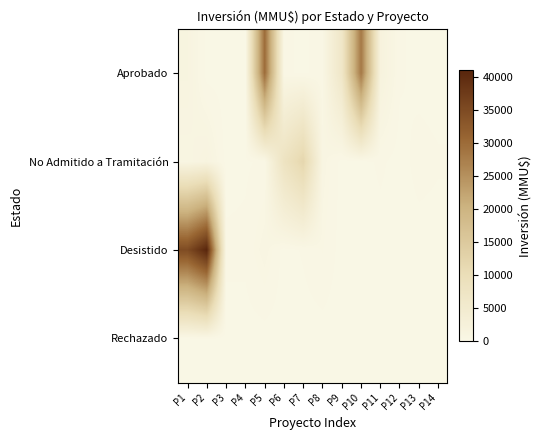

Reading left to right, what are all the values shown in this chart?

Aprobado: P1=1334	P2=0	P3=0	P4=28	P5=30000	P6=250	P7=78	P8=350	P9=6615	P10=28227	P11=1870	P12=223	P13=43	P14=0
No Admitido a Tramitación: P1=800	P2=1358	P3=0	P4=100	P5=250	P6=8000	P7=12000	P8=800	P9=20	P10=20	P11=234	P12=10	P13=300	P14=200
Desistido: P1=35000	P2=41075	P3=250	P4=250	P5=800	P6=20	P7=200	P8=500	P9=0	P10=0	P11=0	P12=0	P13=0	P14=0
Rechazado: P1=0	P2=155	P3=0	P4=0	P5=0	P6=0	P7=0	P8=0	P9=0	P10=0	P11=0	P12=0	P13=0	P14=0